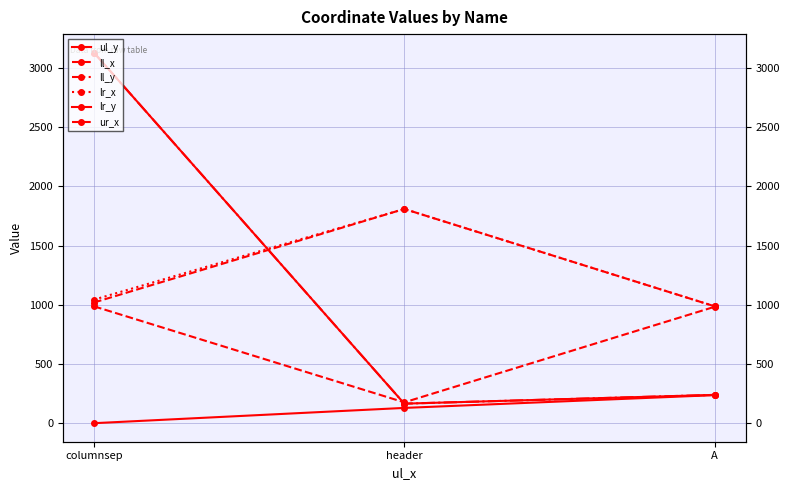

Which series has the largest total across all categories?

lr_x